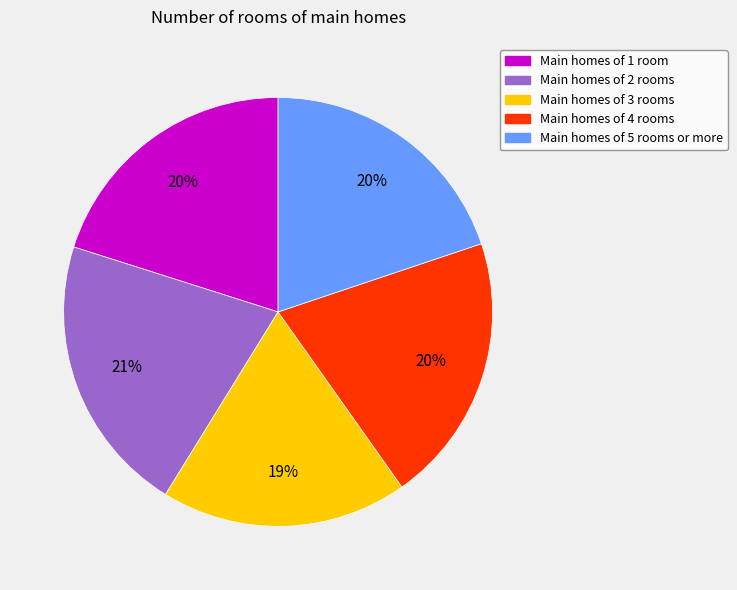

To the nearest percent, what percentage of the pie is Main homes of 2 rooms?

21%